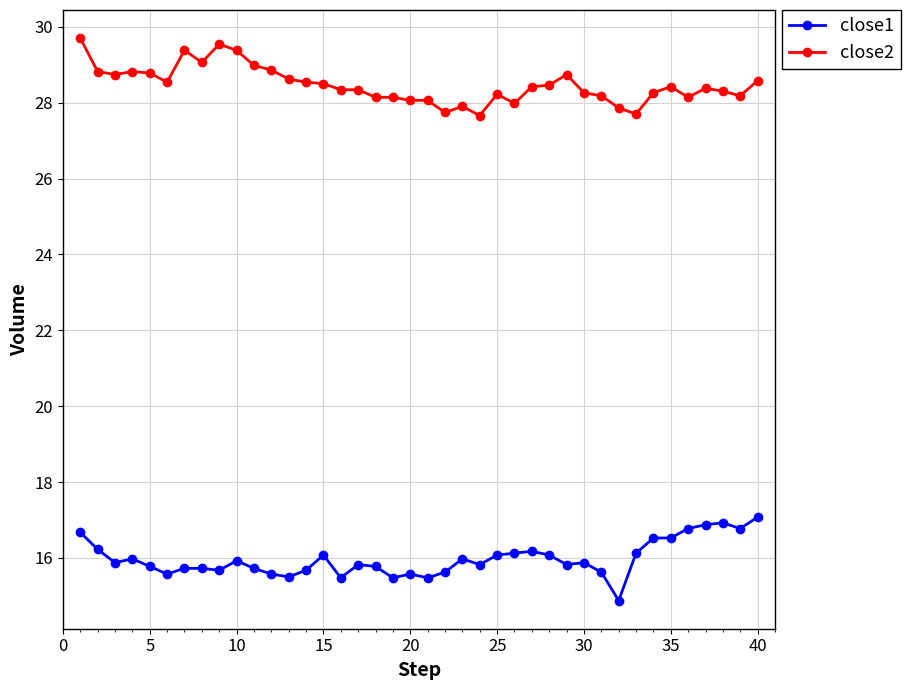

Rank the series by their average value, from lowest to highest.

close1, close2